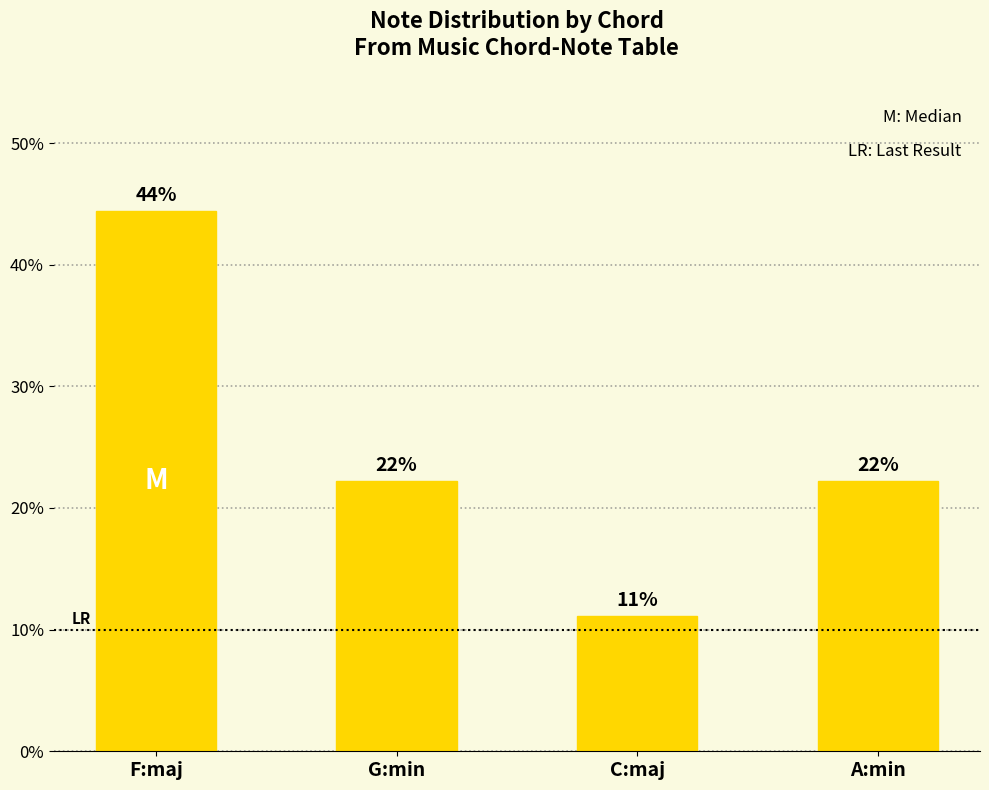

Are the bars horizontal?

No